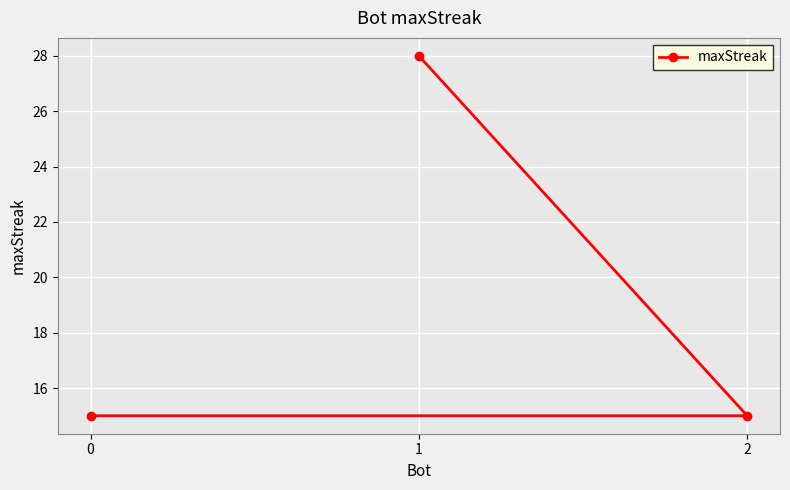

Is this an area chart (filled region under the line)?

No